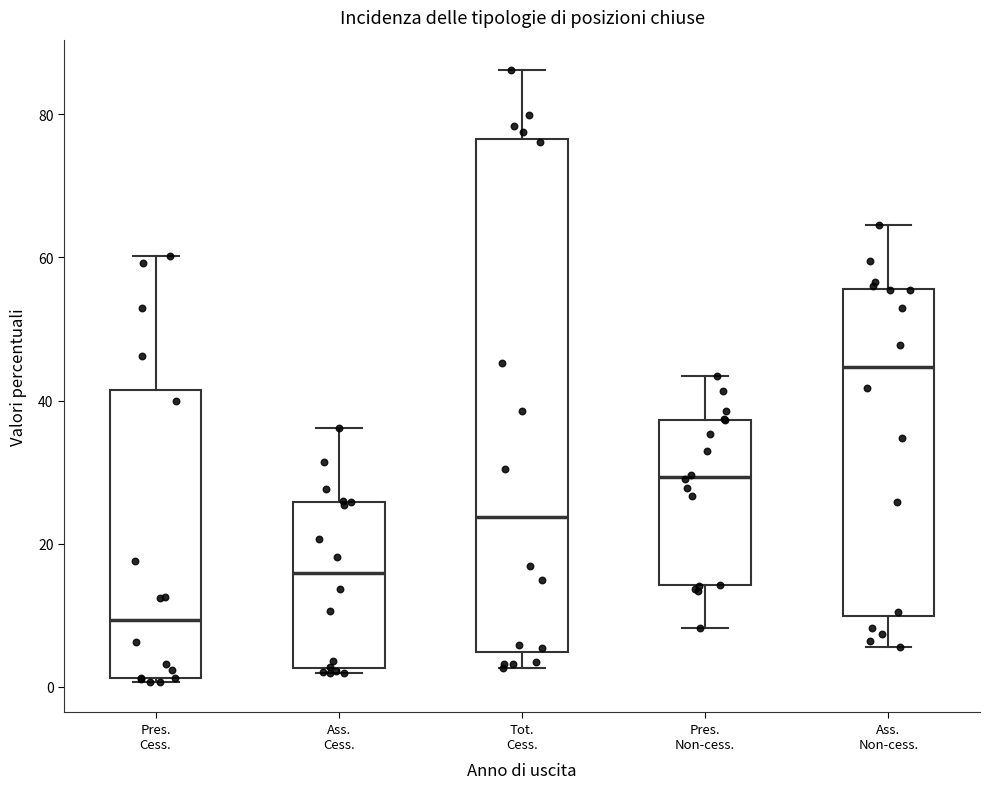

Which box's median line is the lowest?

Pres. Cess.